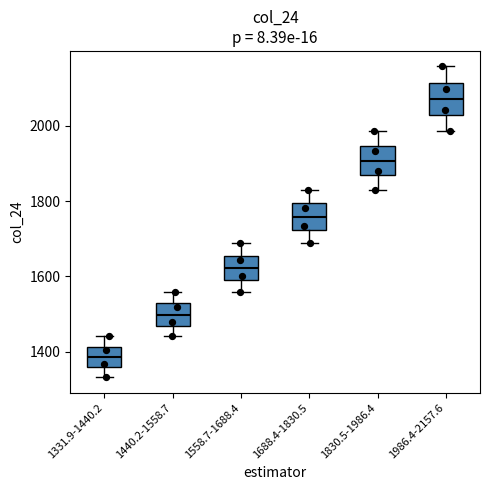

Reading left to right, read every box against the y-axis: the position of its median line, the range the box covers, and the ends of its whiskers. The values are not printed on the chart, so give them approximately, as read against the axis.

1331.9-1440.2: median 1380, box 1360 to 1420, whiskers 1340 to 1440
1440.2-1558.7: median 1500, box 1460 to 1520, whiskers 1440 to 1560
1558.7-1688.4: median 1620, box 1600 to 1660, whiskers 1560 to 1680
1688.4-1830.5: median 1760, box 1720 to 1800, whiskers 1680 to 1840
1830.5-1986.4: median 1900, box 1860 to 1940, whiskers 1840 to 1980
1986.4-2157.6: median 2080, box 2020 to 2120, whiskers 1980 to 2160